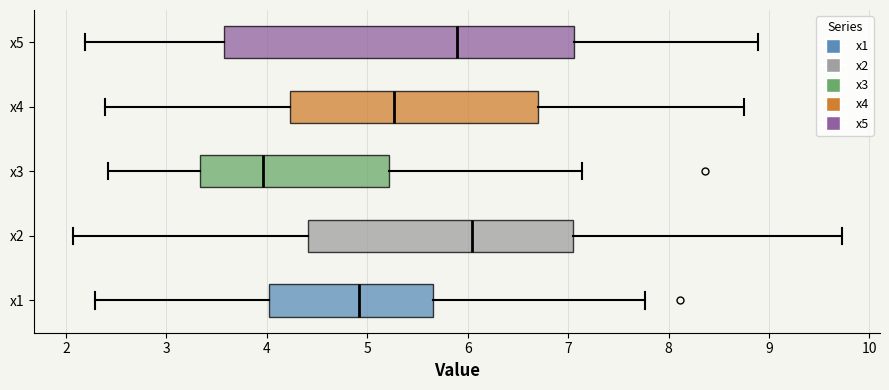

Reading bottom to top, transcribe this box plot: for each box, give where its median line is, the range the box spans, and where its two whiskers end, as read against the x-axis. The values are not printed on the chart, so give them approximately, as read against the axis.

x1: median 4.9, box 4.0 to 5.6, whiskers 2.3 to 7.8
x2: median 6.0, box 4.4 to 7.1, whiskers 2.1 to 9.7
x3: median 4.0, box 3.3 to 5.2, whiskers 2.4 to 7.1
x4: median 5.3, box 4.2 to 6.7, whiskers 2.4 to 8.7
x5: median 5.9, box 3.6 to 7.1, whiskers 2.2 to 8.9